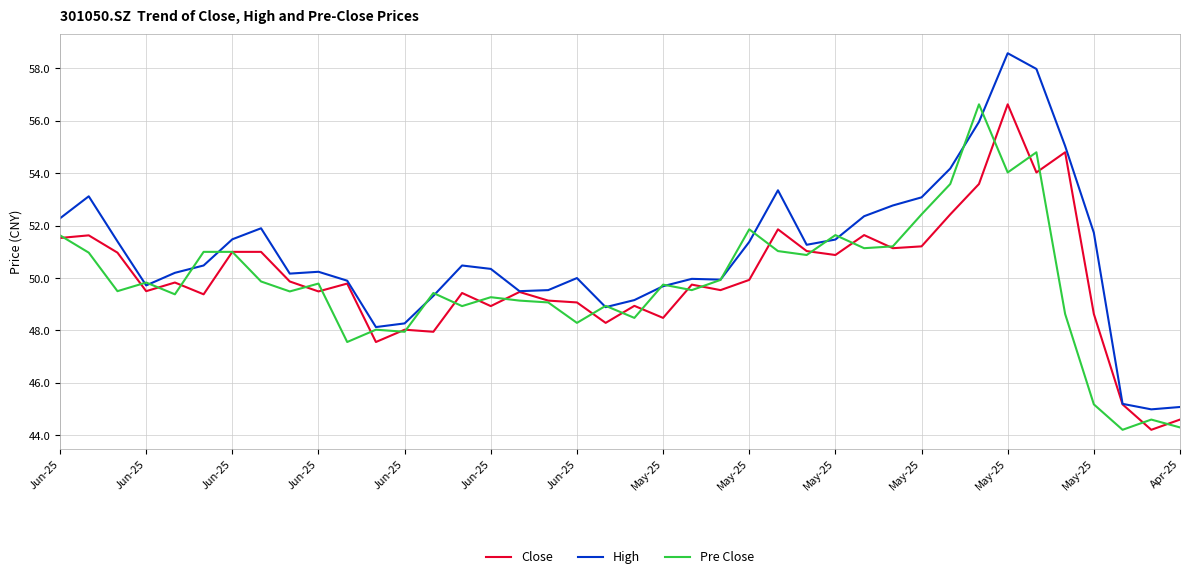

Which series has the largest total across all categories?

High